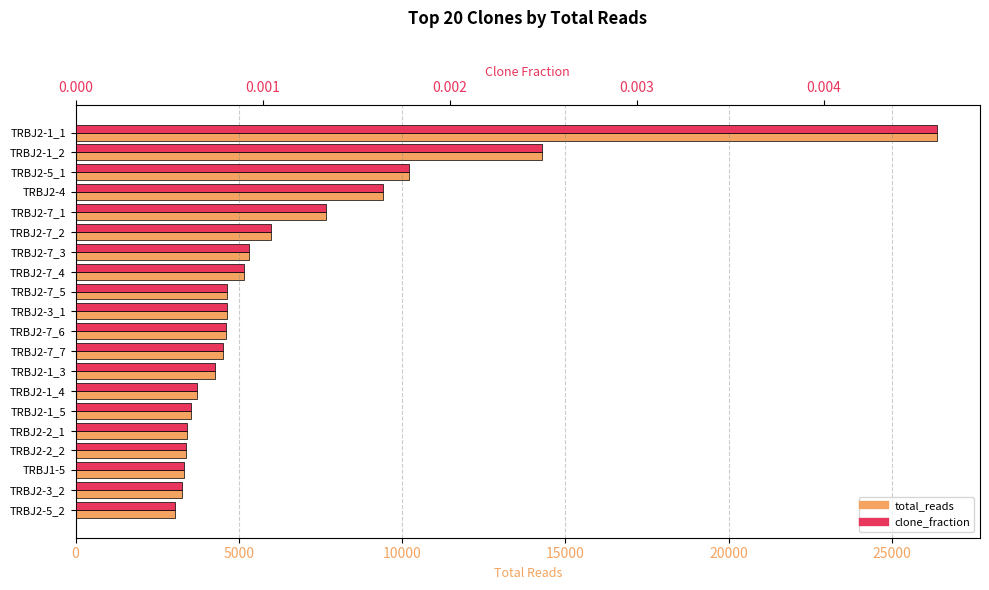

At how many categories does at least one series exceed 19825?

1